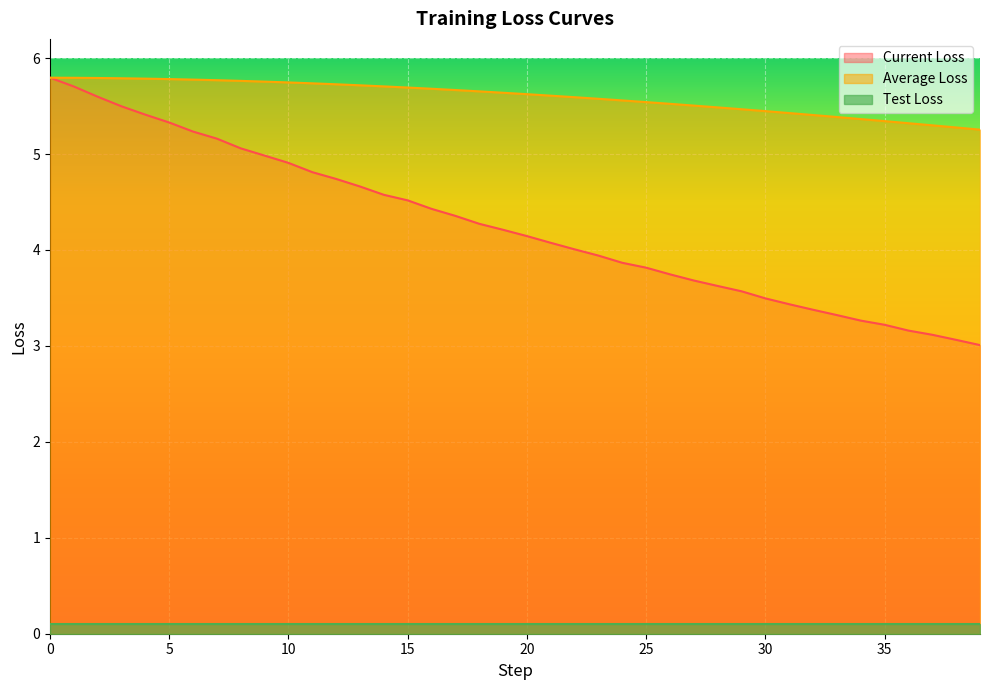

The value of Current Loss at 5 is 8.9. True or false?

False